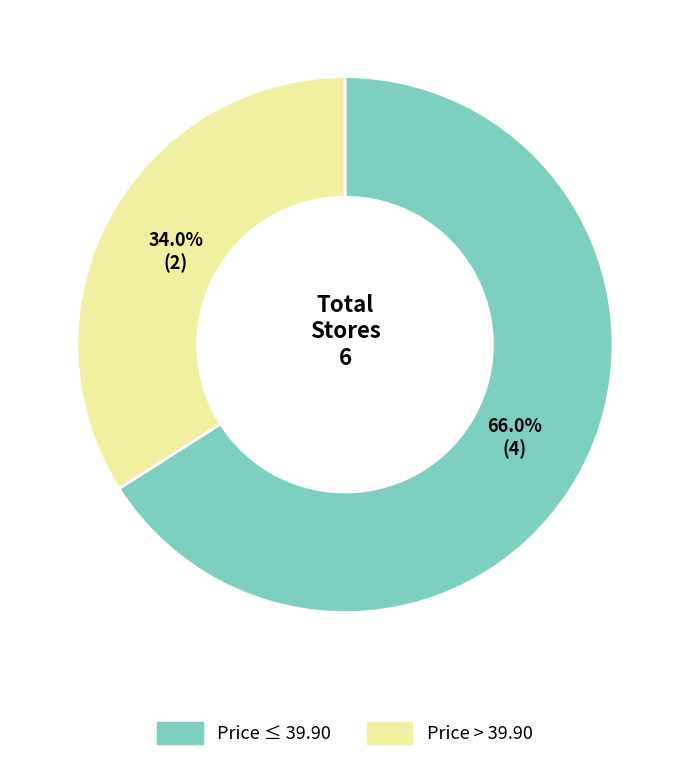

Does any single category account for the majority?

Yes